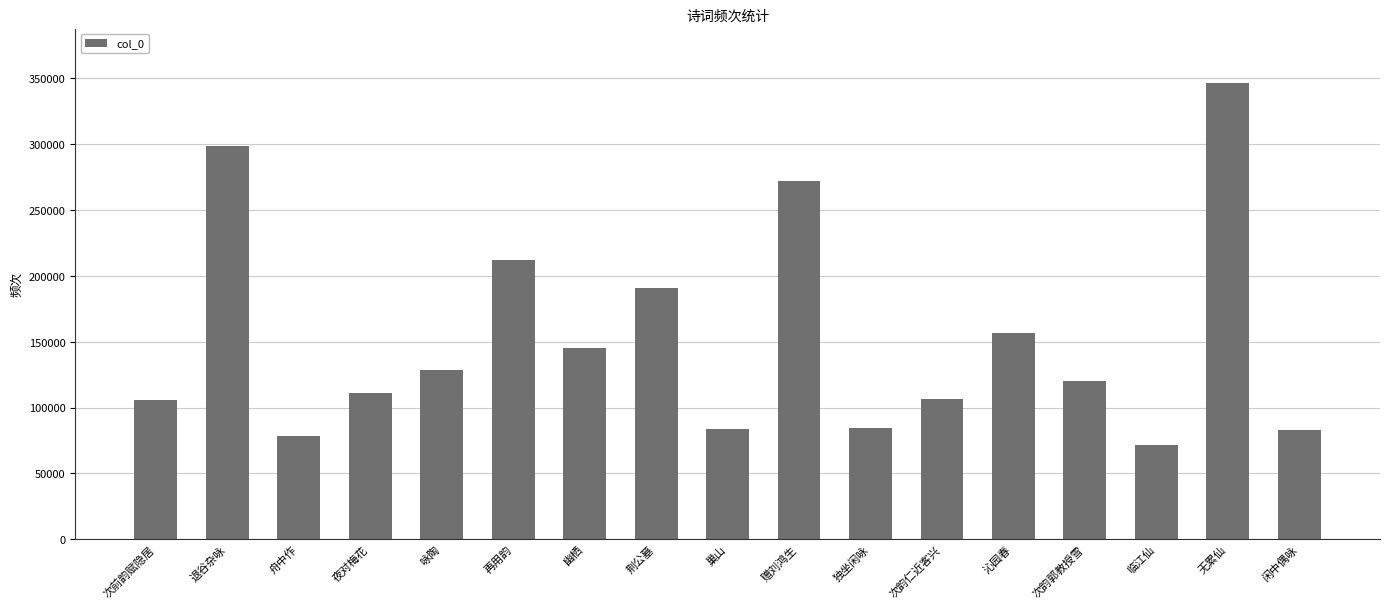

Between 再用韵 and 闲中偶咏, which is larger?

再用韵